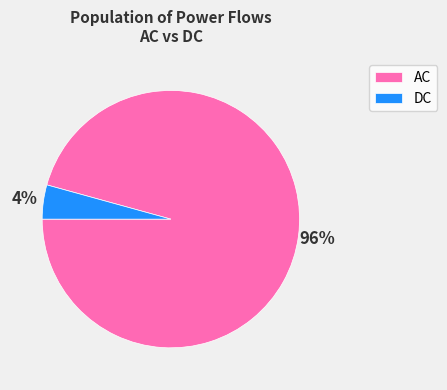

How many slices are in this pie chart?

2